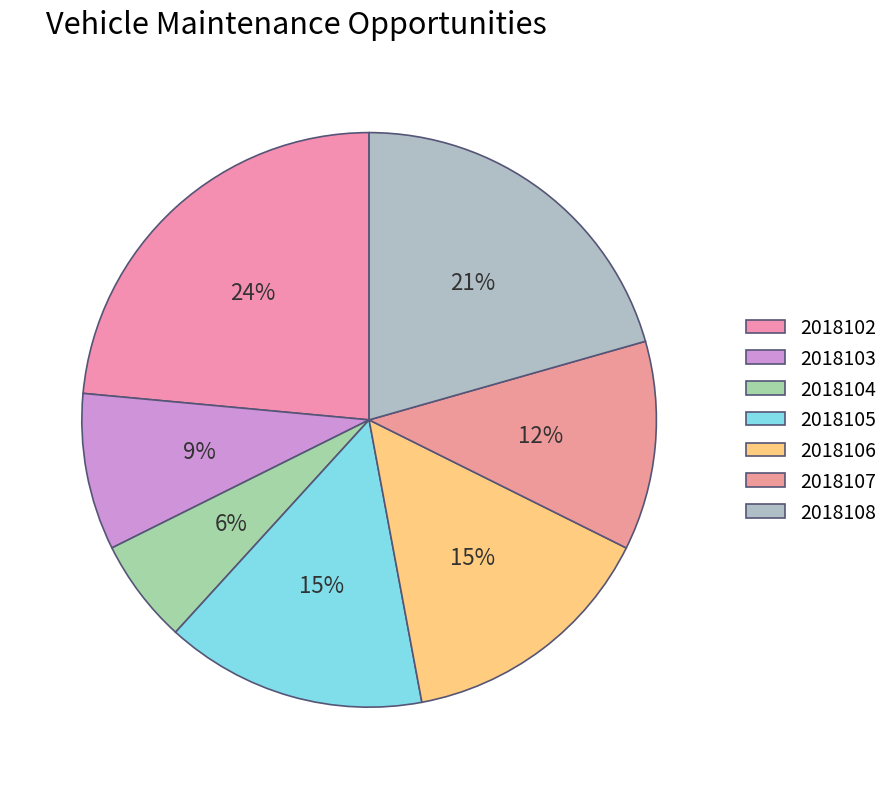

How many segments does this pie chart have?

7